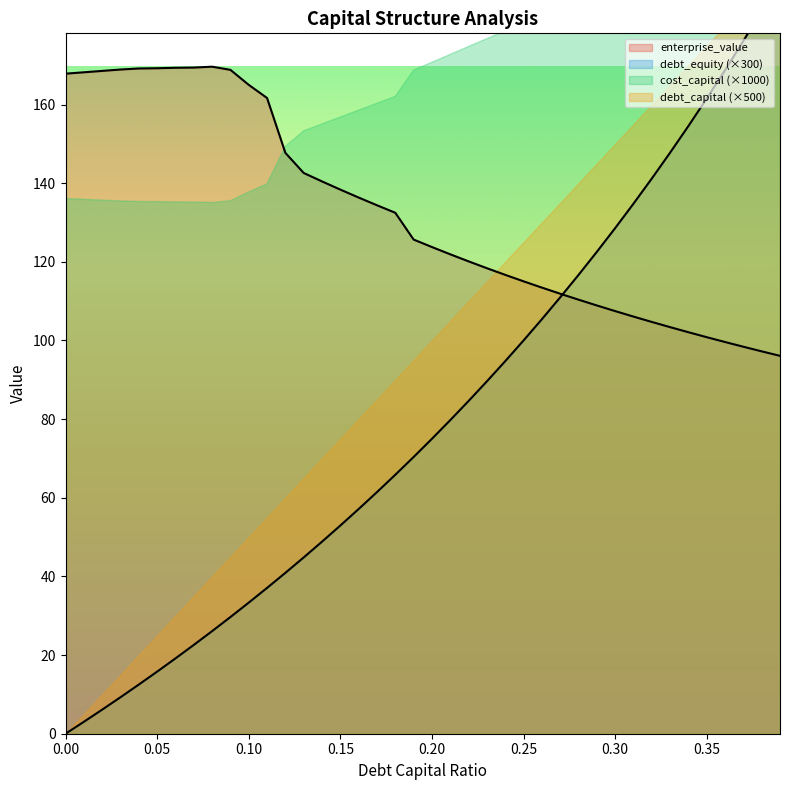

What position from the right is 0.25?

15